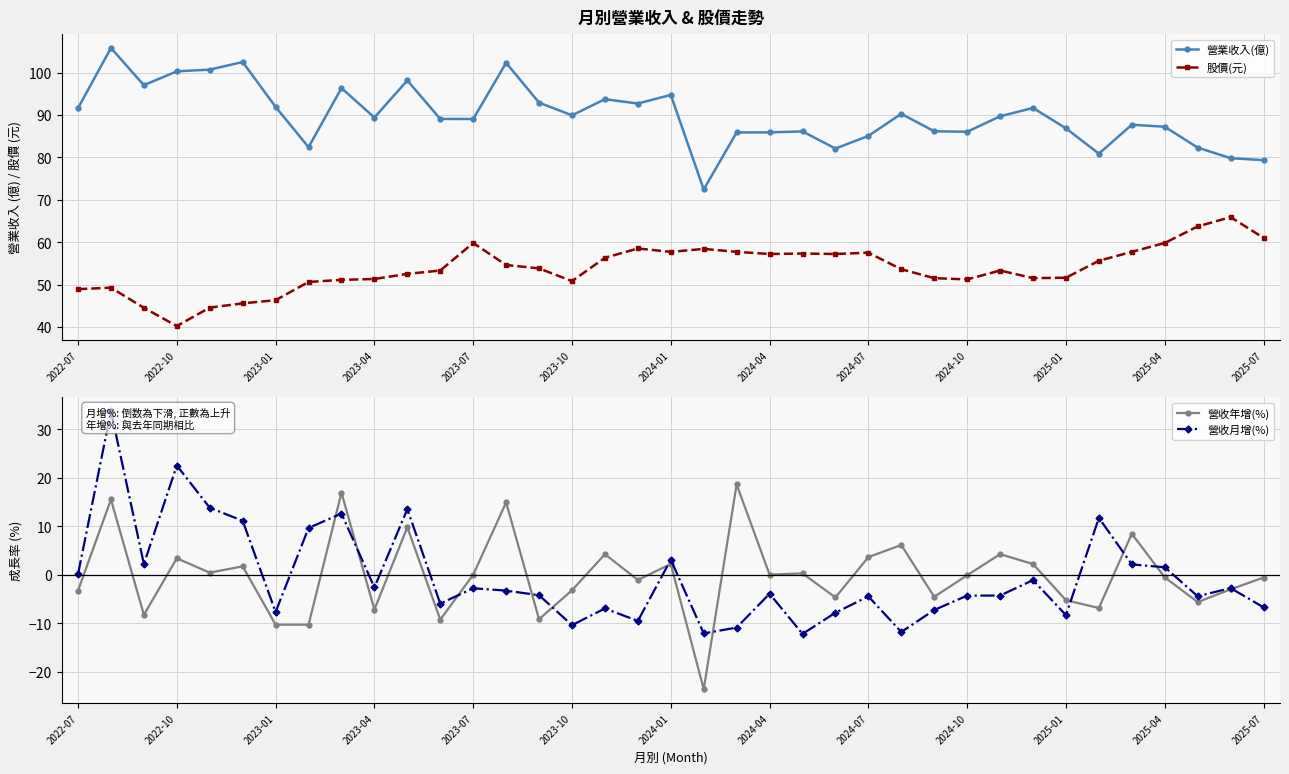

What is the sum of all 營業收入(億) values?

3325.9